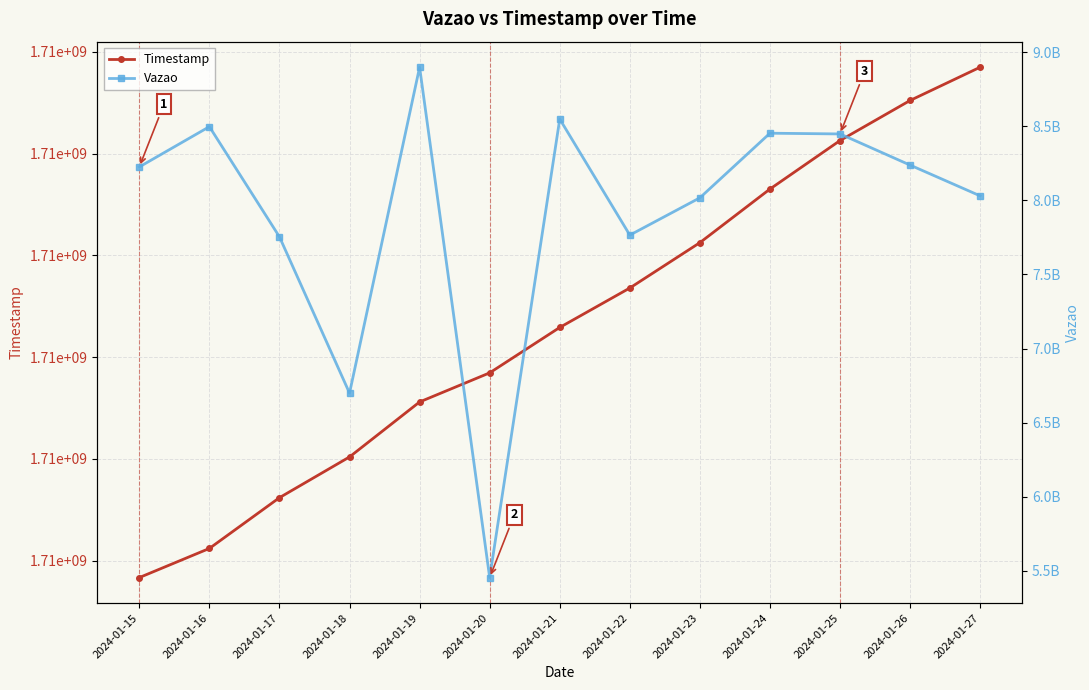

True or false: Vazao has more than 1 interior local peaks.

True